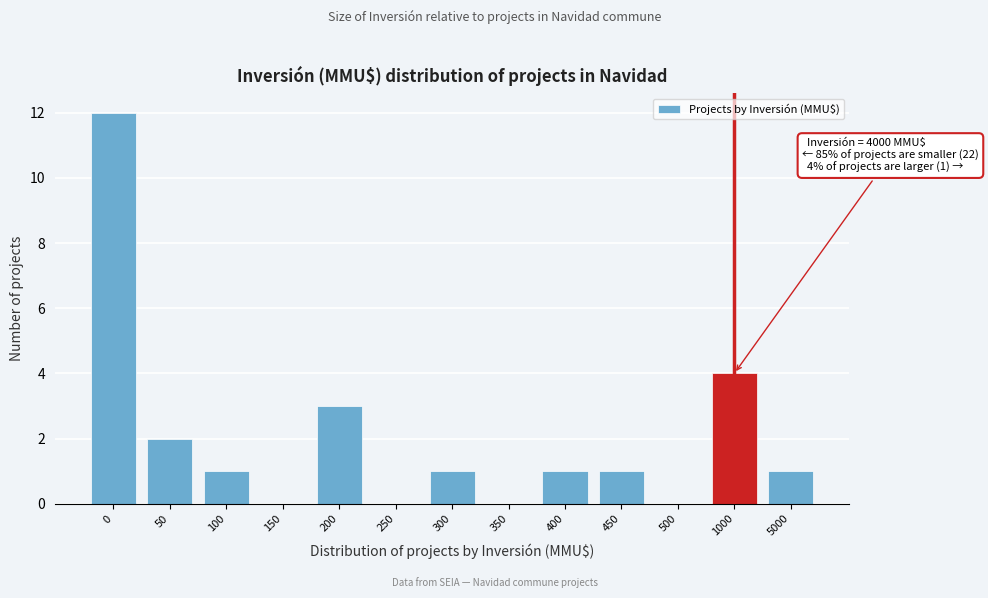

Reading left to right, transcribe all the data shown in this chart.

0=12	50=2	100=1	150=0	200=3	250=0	300=1	350=0	400=1	450=1	500=0	1000=4	5000=1